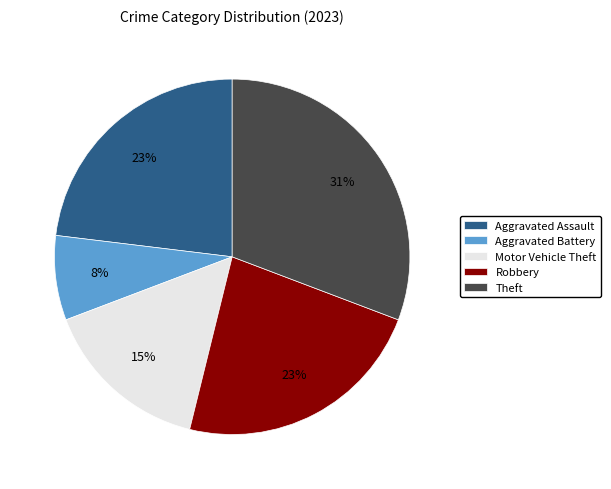

How many slices are in this pie chart?

5